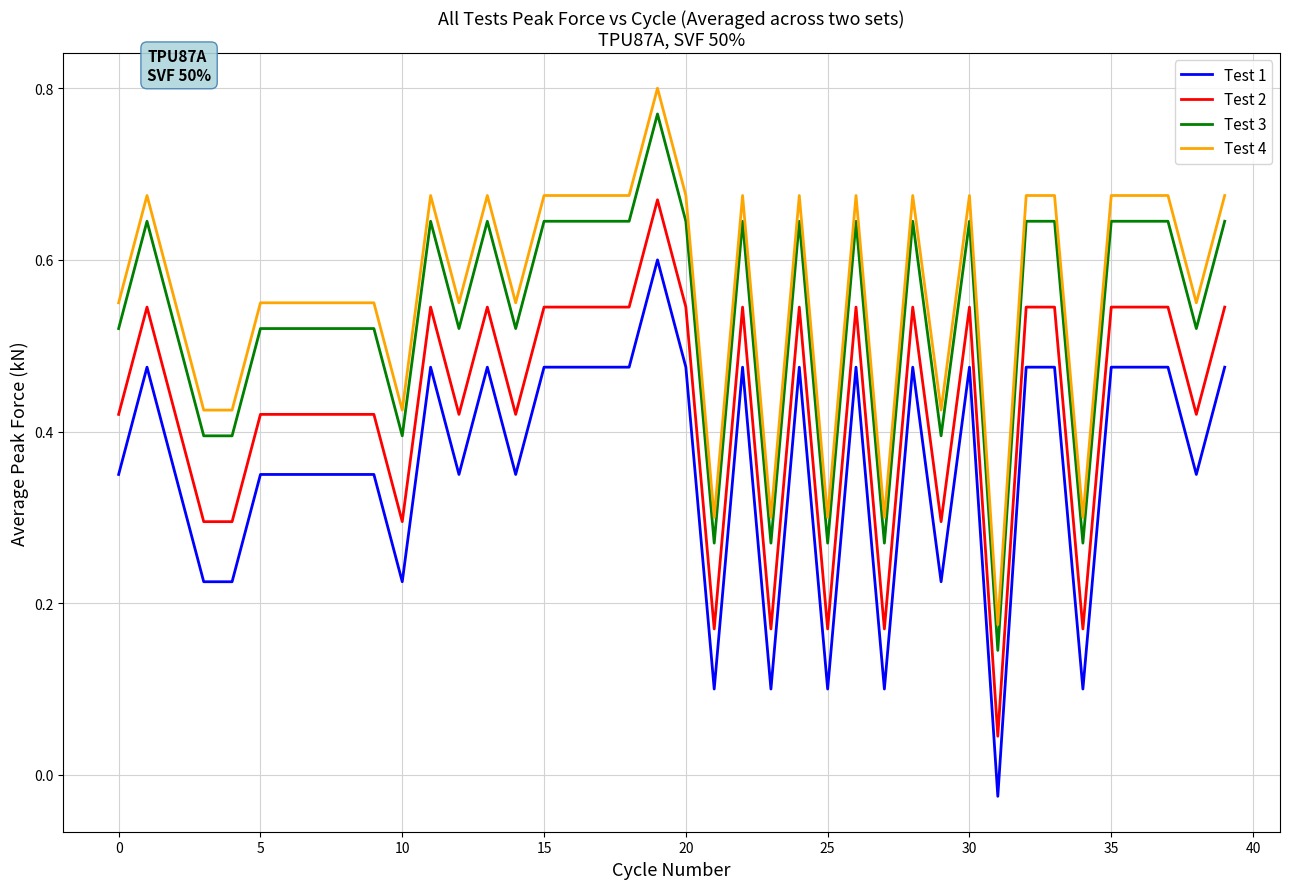

True or false: Test 1 and Test 4 cross at least once.

False